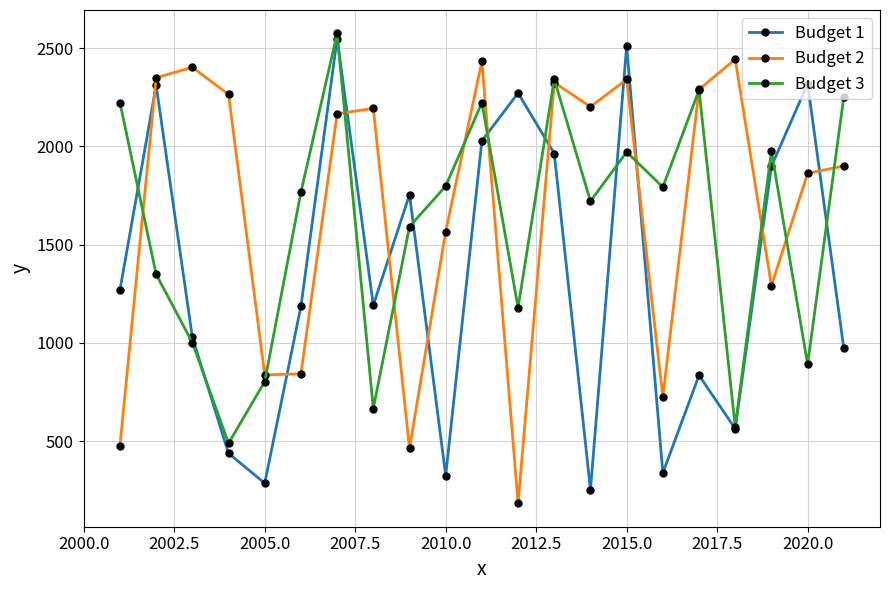

What is the maximum value shown in the chart?

2575